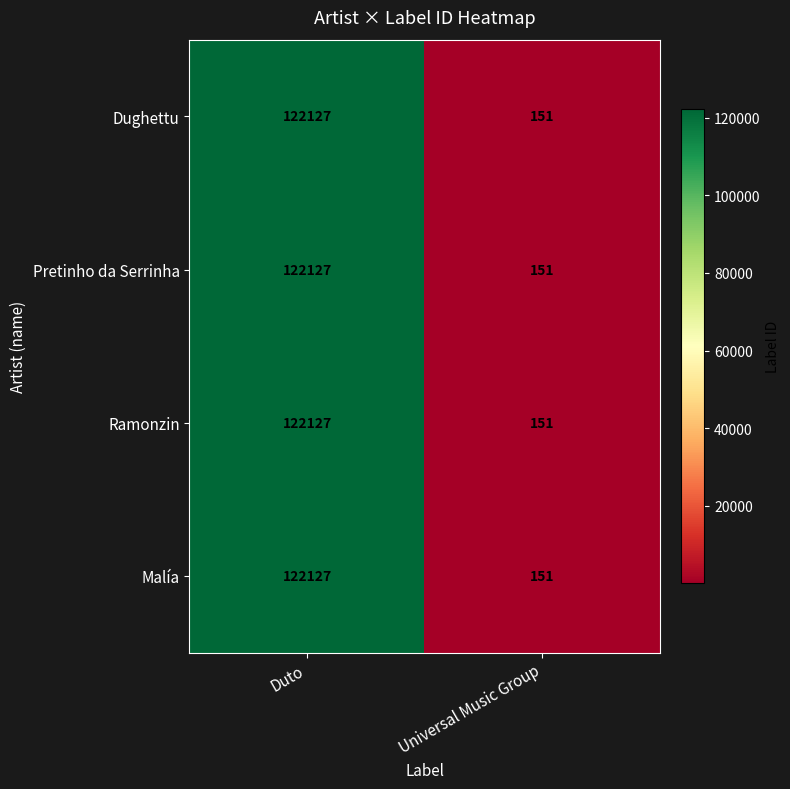

Reading right to left, transcribe all the data shown in this chart.

Dughettu: 151	122127
Pretinho da Serrinha: 151	122127
Ramonzin: 151	122127
Malía: 151	122127